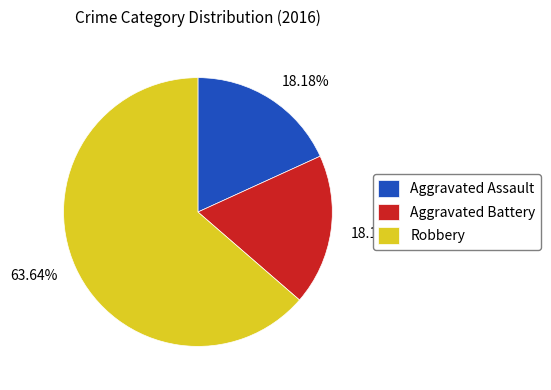

Which slice represents more than half of the pie?

Robbery